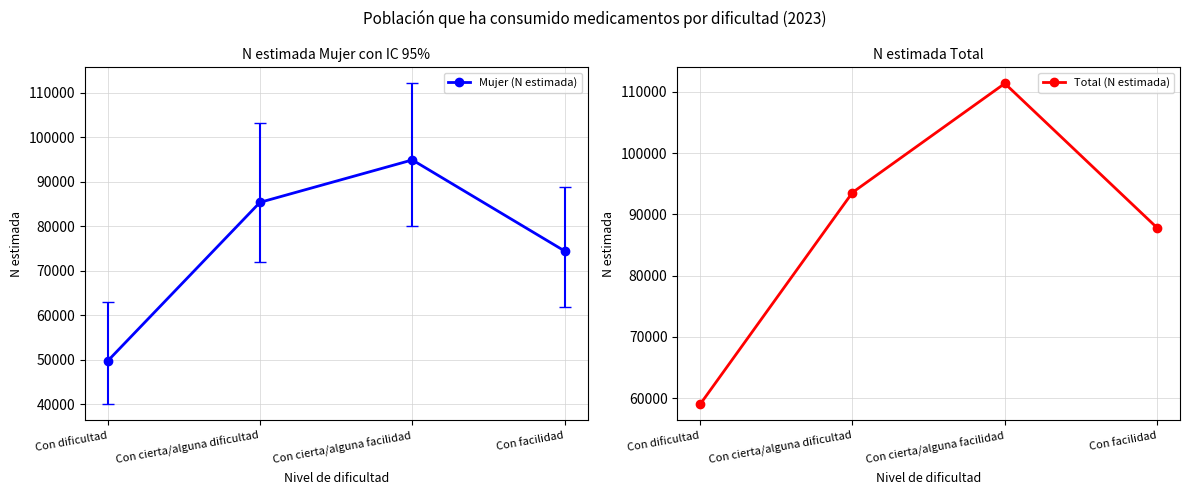

How many categories are shown in the chart?

4